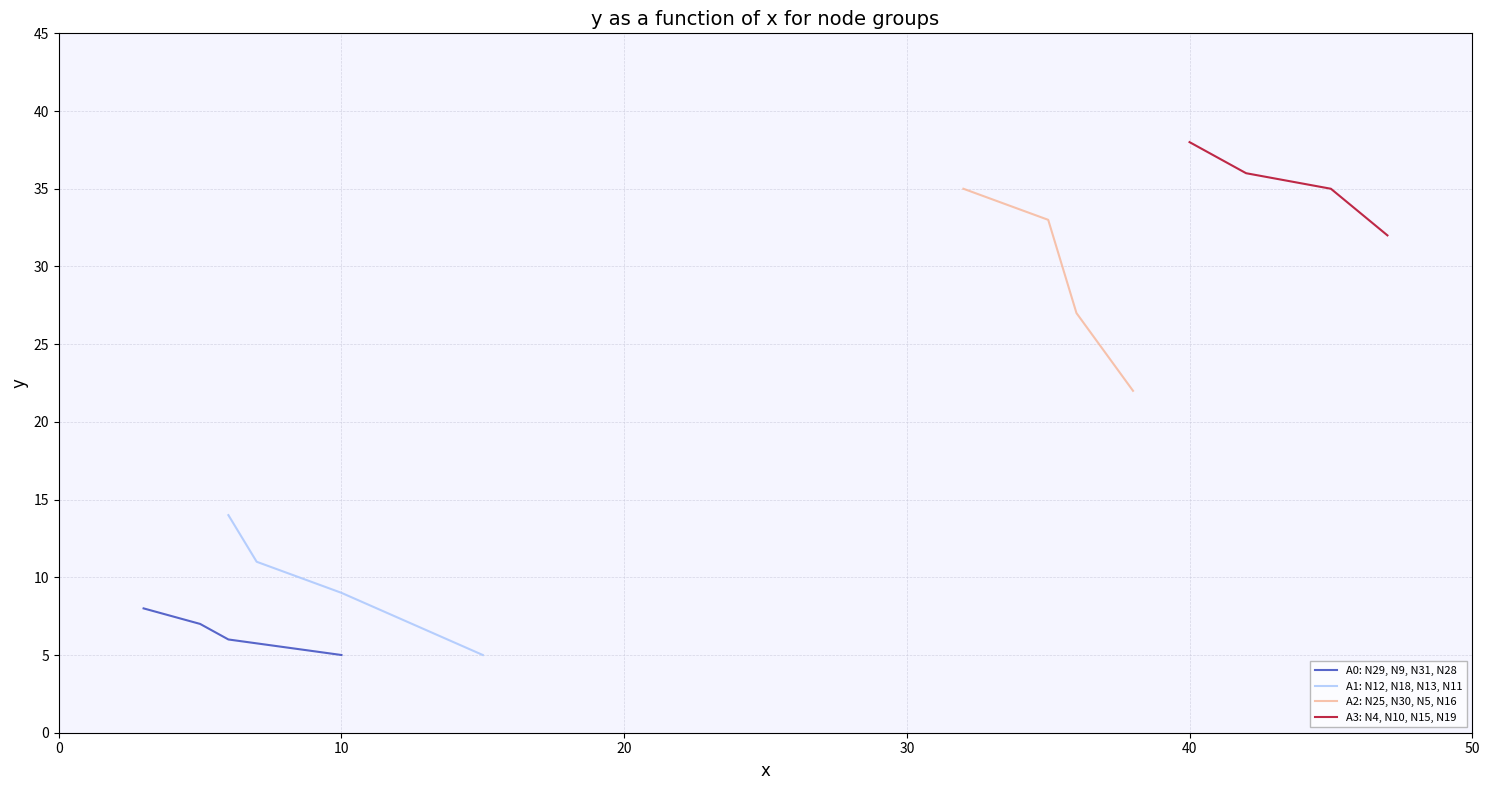

What is the value of the A2: N25, N30, N5, N16 point at the 1st from the left?

35